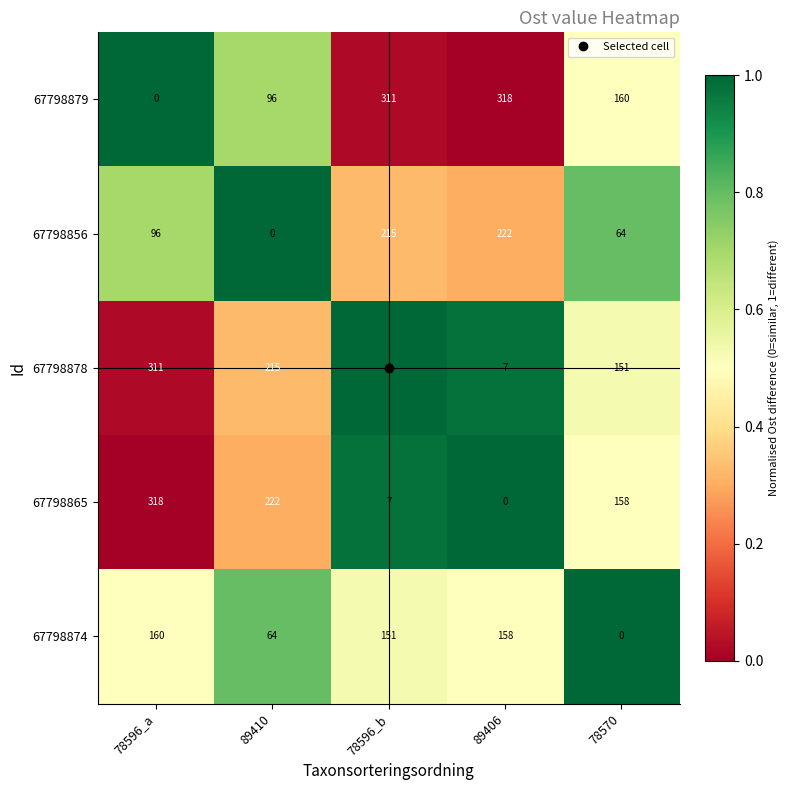

What is the spread (max minus min) of values at 78596_b?

311